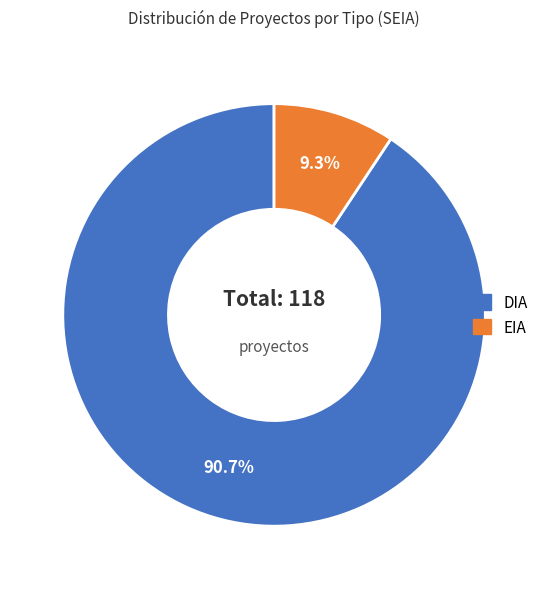

Which slice is the smallest?

EIA